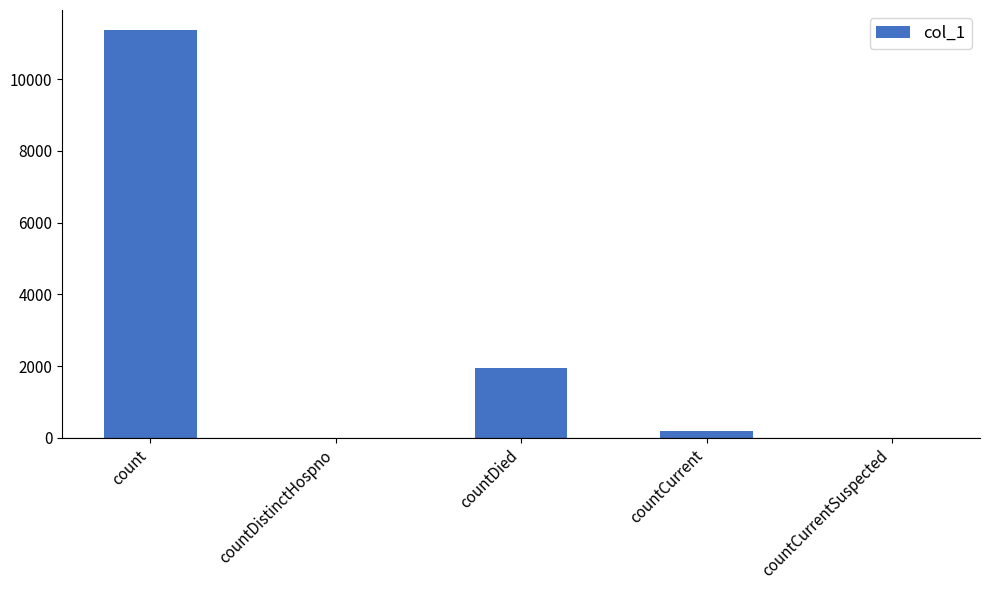

Are the bars horizontal?

No